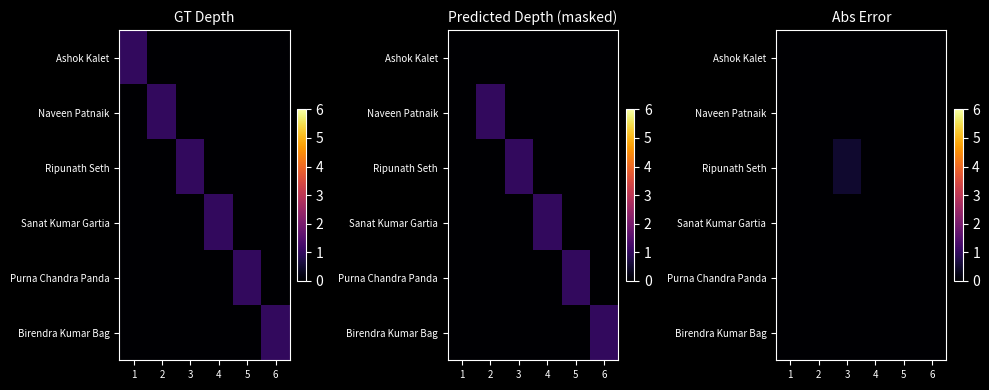

Is it true that Sanat Kumar Gartia equals 0.0 at 2?

True